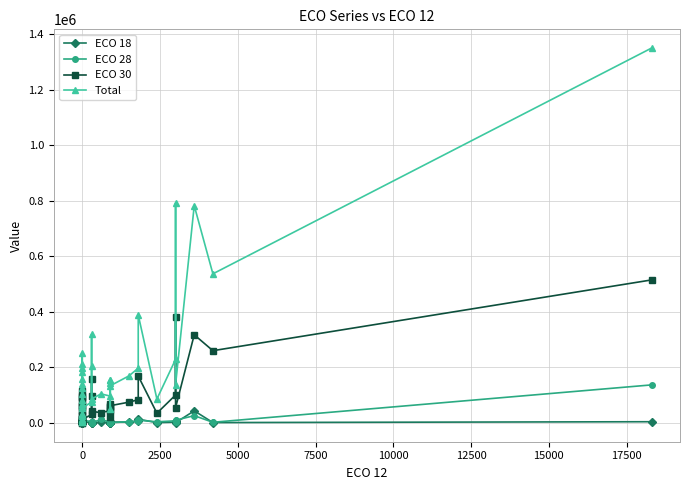

What is the difference between the maximum and minimum values in the ECO 18 series?

43800